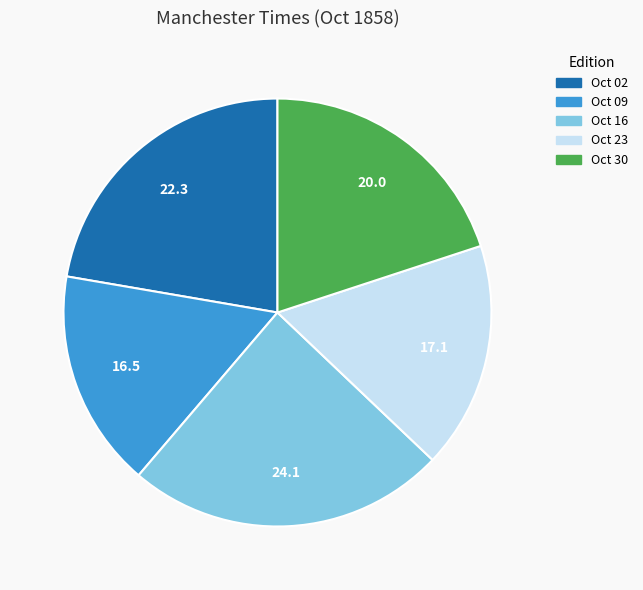

Is it true that Oct 02 is 31% of the pie?

False